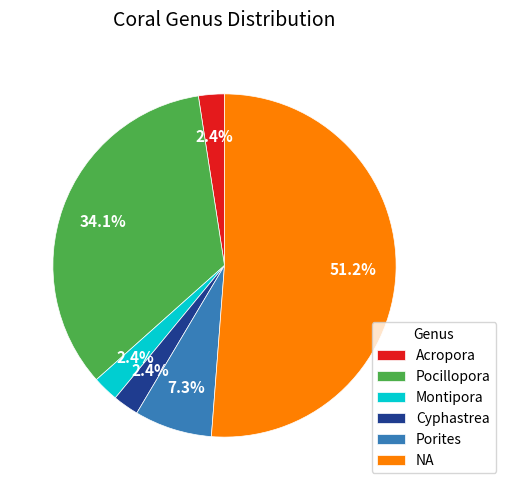

To the nearest percent, what is the average slice percentage?

17%